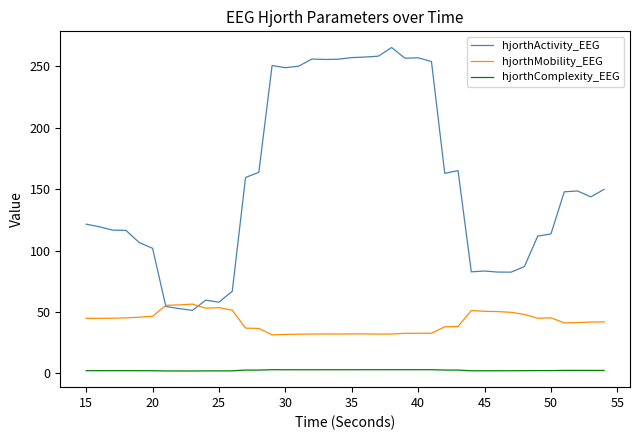

True or false: hjorthActivity_EEG and hjorthComplexity_EEG cross at least once.

False